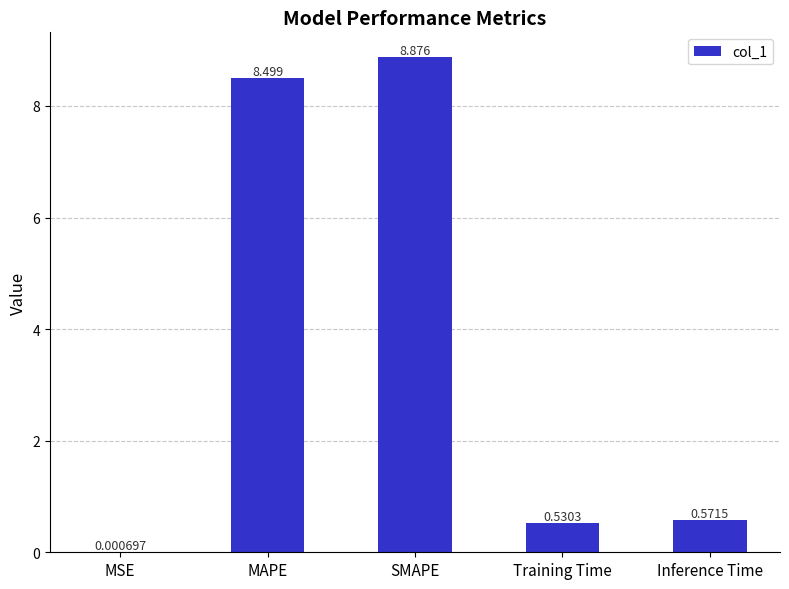

At which label is the value closest to 4?

Inference Time